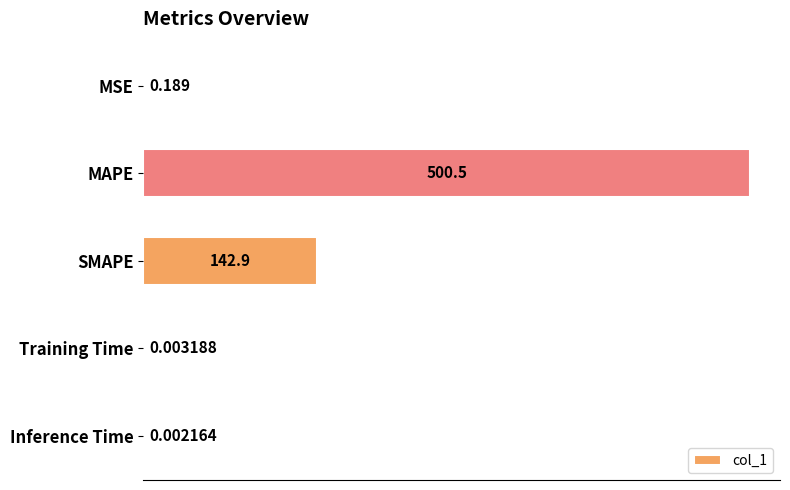

At which category does the chart reach its peak across all series?

MAPE